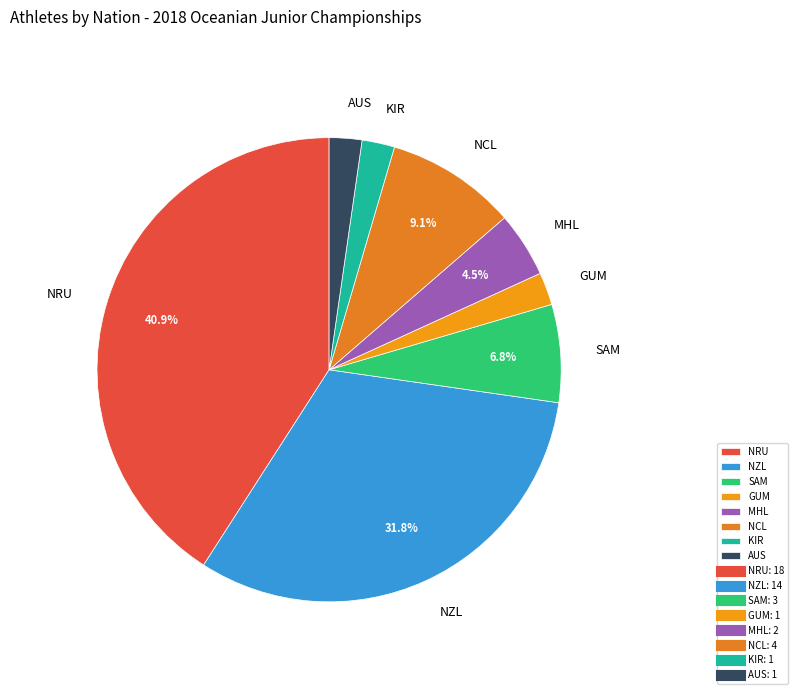

Combined, do NZL and SAM account for over 50%?

No